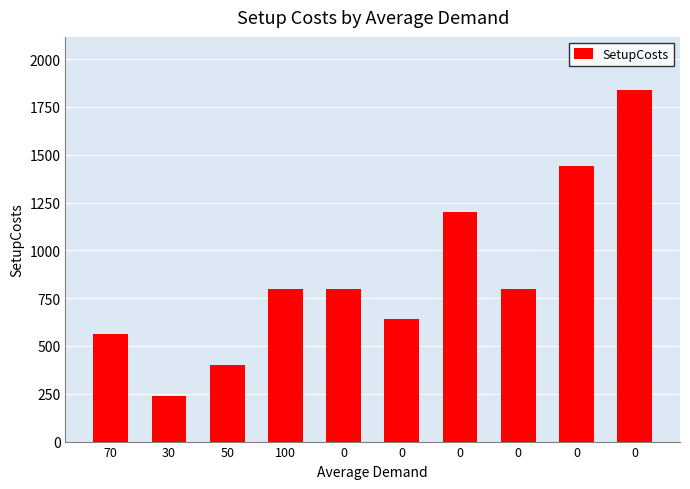

How many categories are shown in the chart?

10